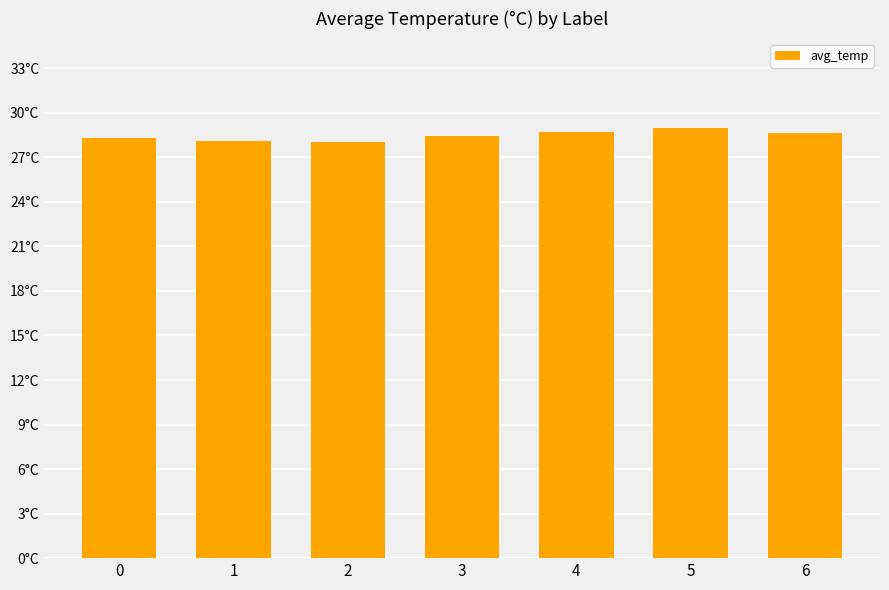

What is the ratio of the value at 3 to the value at 2?

1.0